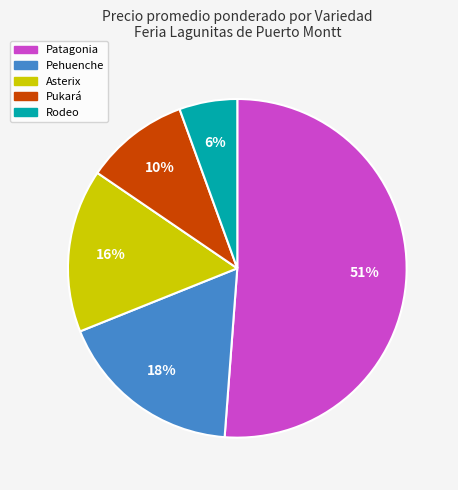

Does Patagonia represent more than half of the total?

Yes